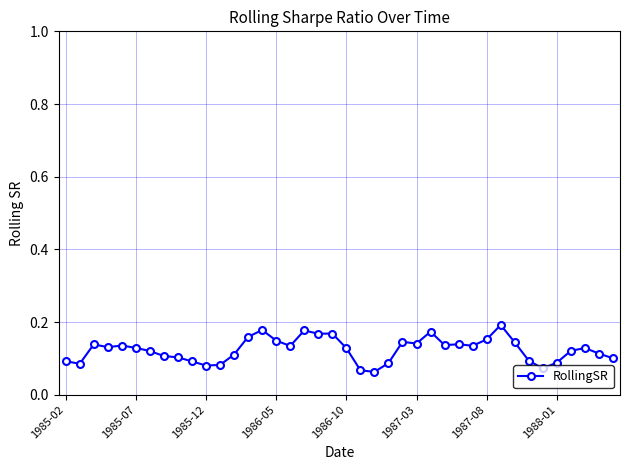

What is the sum of all values?

5.0